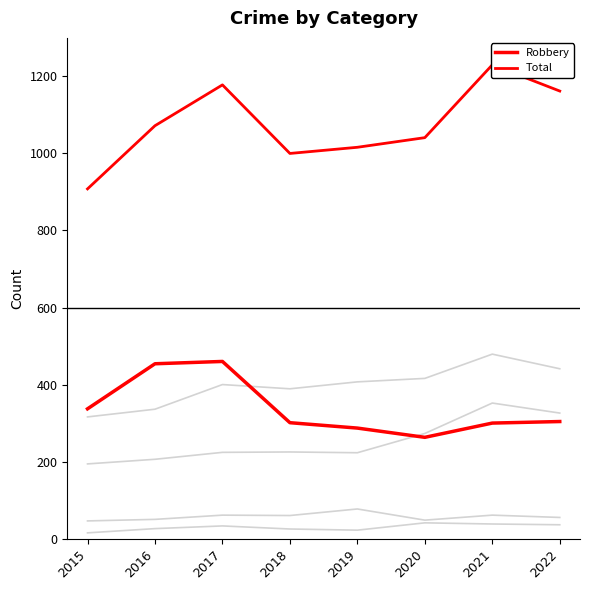

Reading right to left, list all the values displayed in this chart.

Aggravated Assault: 326	352	273	223	225	224	206	194
Aggravated Battery: 441	479	416	407	389	400	336	316
Criminal Sexual Assault: 55	61	48	77	60	61	50	46
Homicide: 36	38	41	22	25	33	26	15
Robbery: 304	300	263	287	301	460	454	337
Total: 1162	1230	1041	1016	1000	1178	1072	908